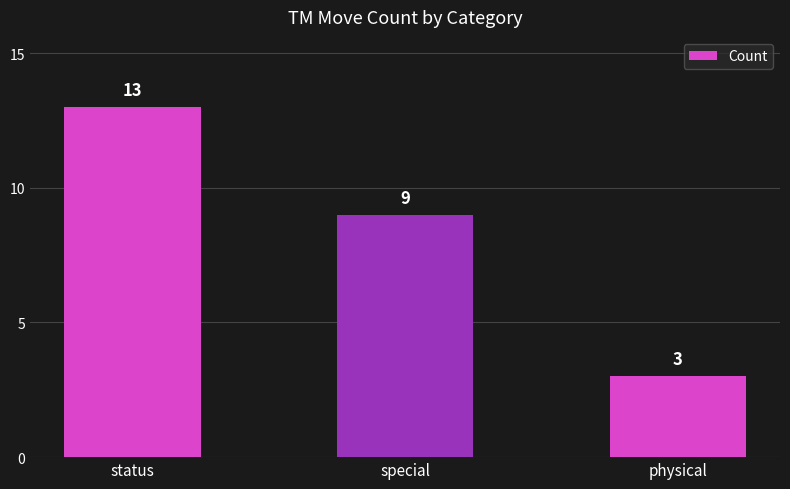

Which label corresponds to the smallest value in the chart?

physical